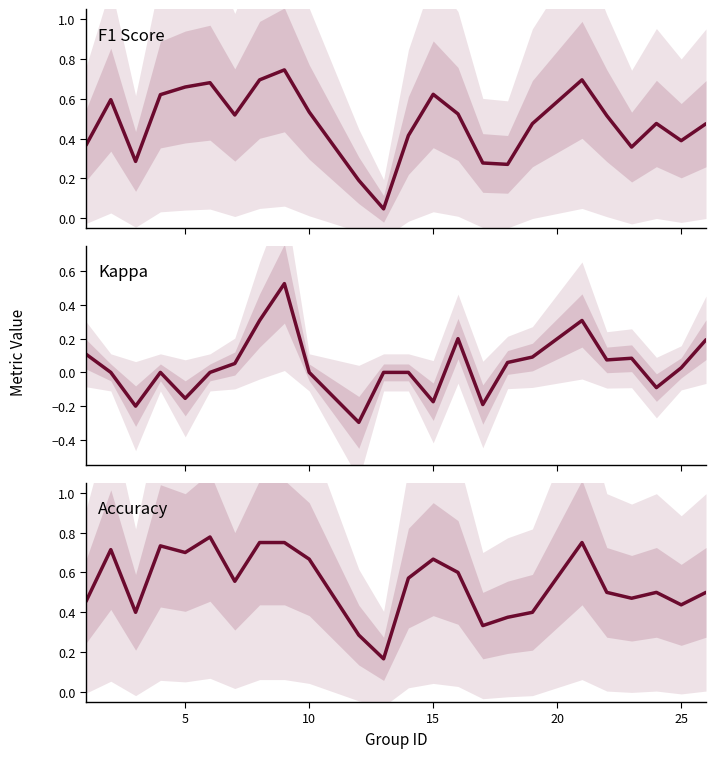

Which series has the largest total across all categories?

Accuracy